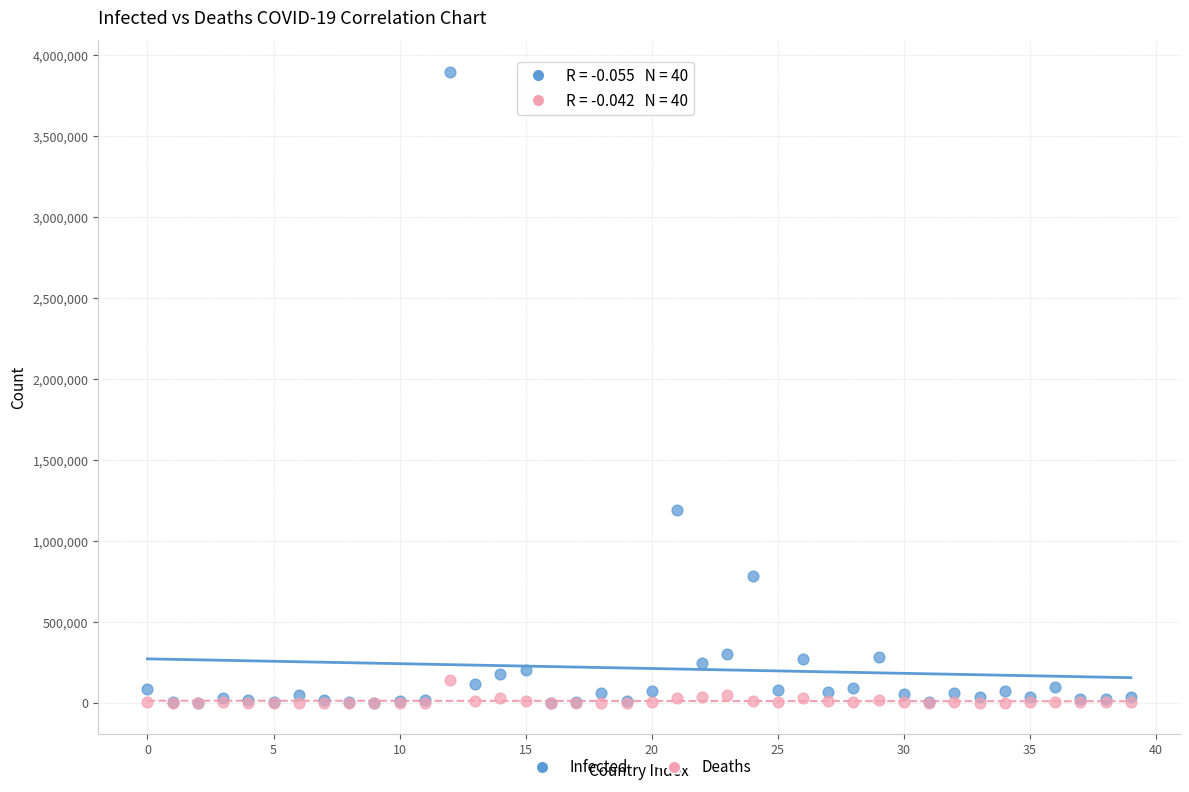

What are all the series names shown in the legend?

Infected, Deaths